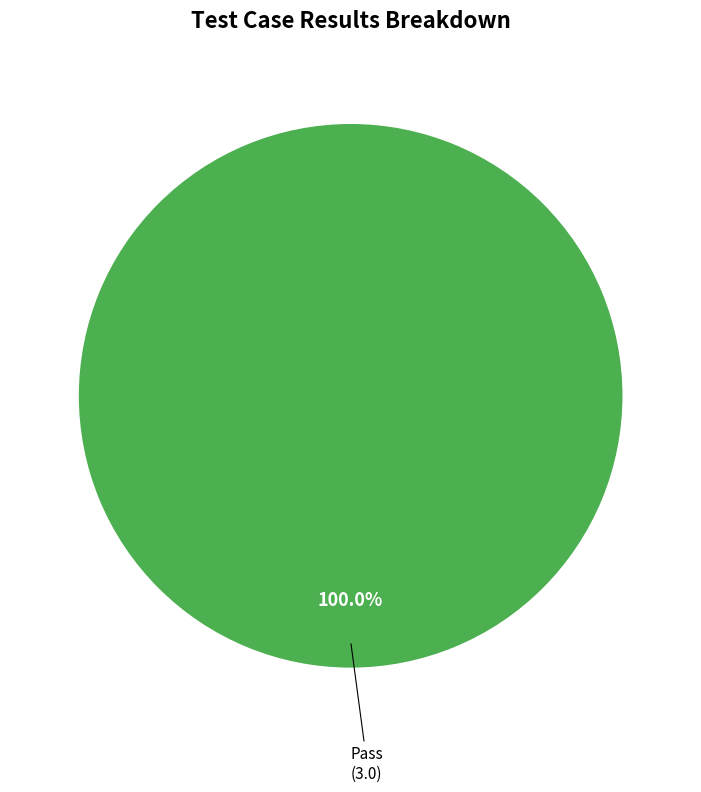

Is there any slice that represents more than half of the pie?

Yes